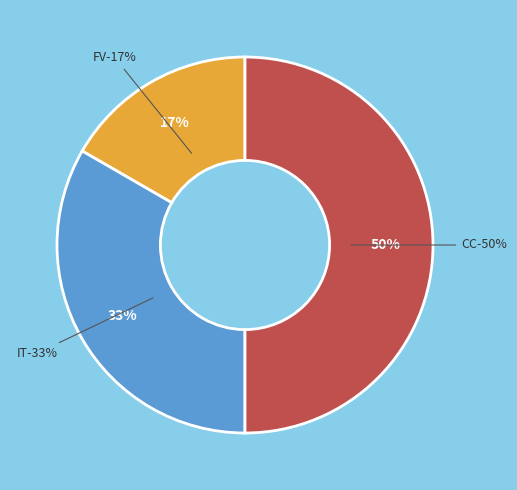

Is there a majority slice in this chart?

No